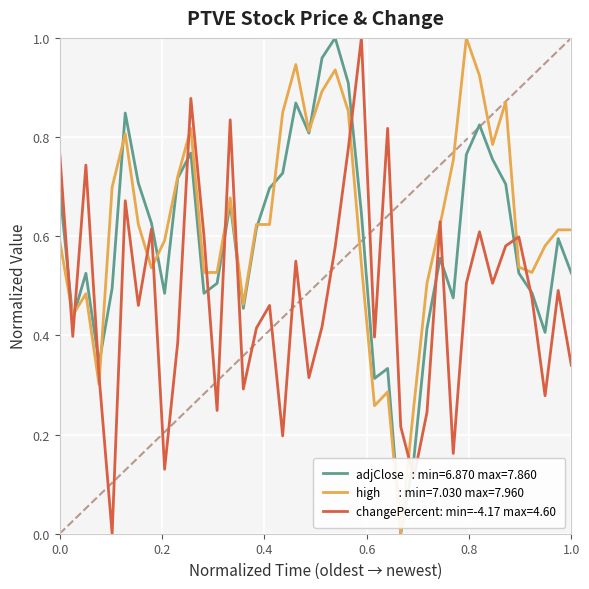

Reading left to right, transcribe all the data shown in this chart.

adjClose   : min=6.870 max=7.860: 0.7	0.4	0.5	0.3	0.5	0.8	0.7	0.6	0.5	0.7	0.8	0.5	0.5	0.7	0.5	0.6	0.7	0.7	0.9	0.8	1.0	1.0	0.9	0.6	0.3	0.3	0.0	0.2	0.4	0.6	0.5	0.8	0.8	0.8	0.7	0.5	0.5	0.4	0.6	0.5
high       : min=7.030 max=7.960: 0.6	0.4	0.5	0.3	0.7	0.8	0.6	0.5	0.6	0.7	0.8	0.5	0.5	0.7	0.5	0.6	0.6	0.8	0.9	0.8	0.9	0.9	0.9	0.5	0.3	0.3	0.0	0.3	0.5	0.6	0.8	1.0	0.9	0.8	0.9	0.5	0.5	0.6	0.6	0.6
changePercent: min=-4.17 max=4.60: 0.8	0.4	0.7	0.3	0.0	0.7	0.5	0.6	0.1	0.4	0.9	0.6	0.2	0.8	0.3	0.4	0.5	0.2	0.5	0.3	0.4	0.6	0.8	1.0	0.4	0.8	0.2	0.1	0.2	0.6	0.2	0.5	0.6	0.5	0.6	0.6	0.5	0.3	0.5	0.3